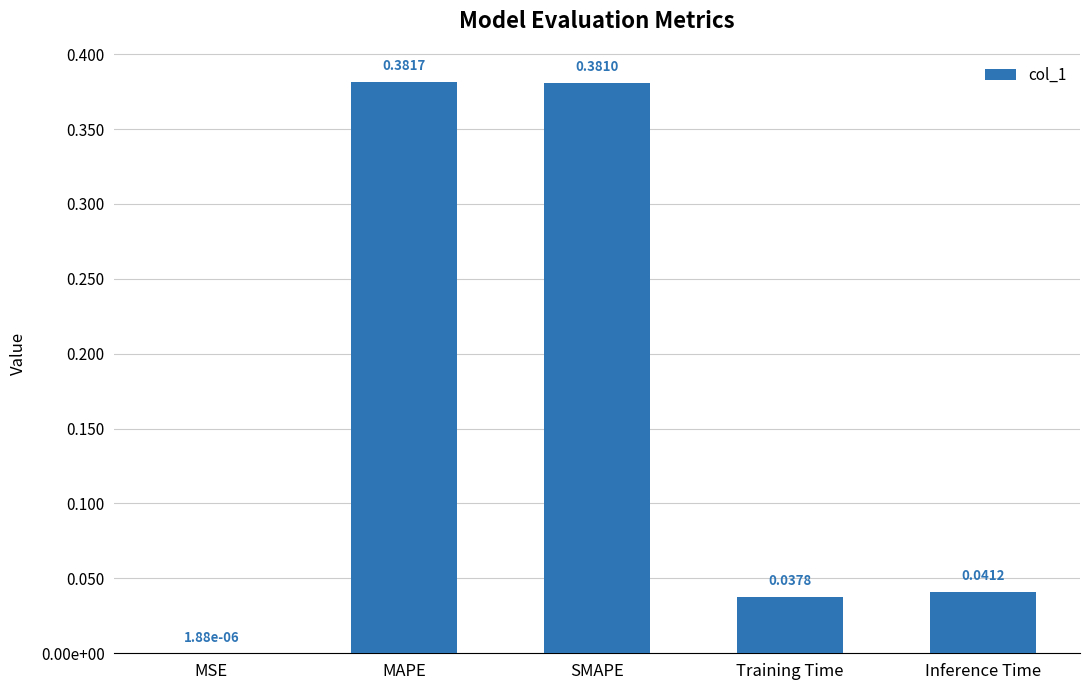

The value at MAPE is 0.4. True or false?

True